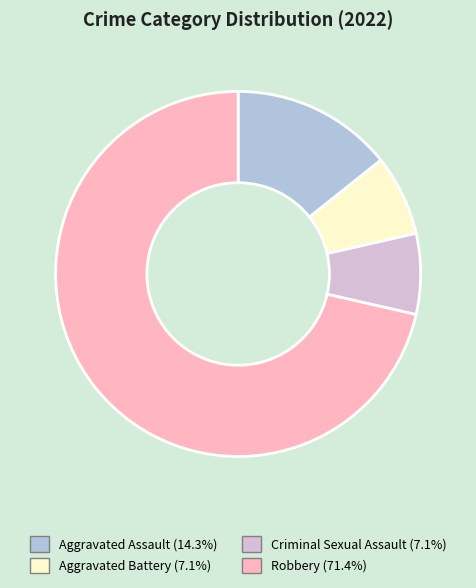

Do Criminal Sexual Assault and Robbery together represent more than half of the pie?

Yes